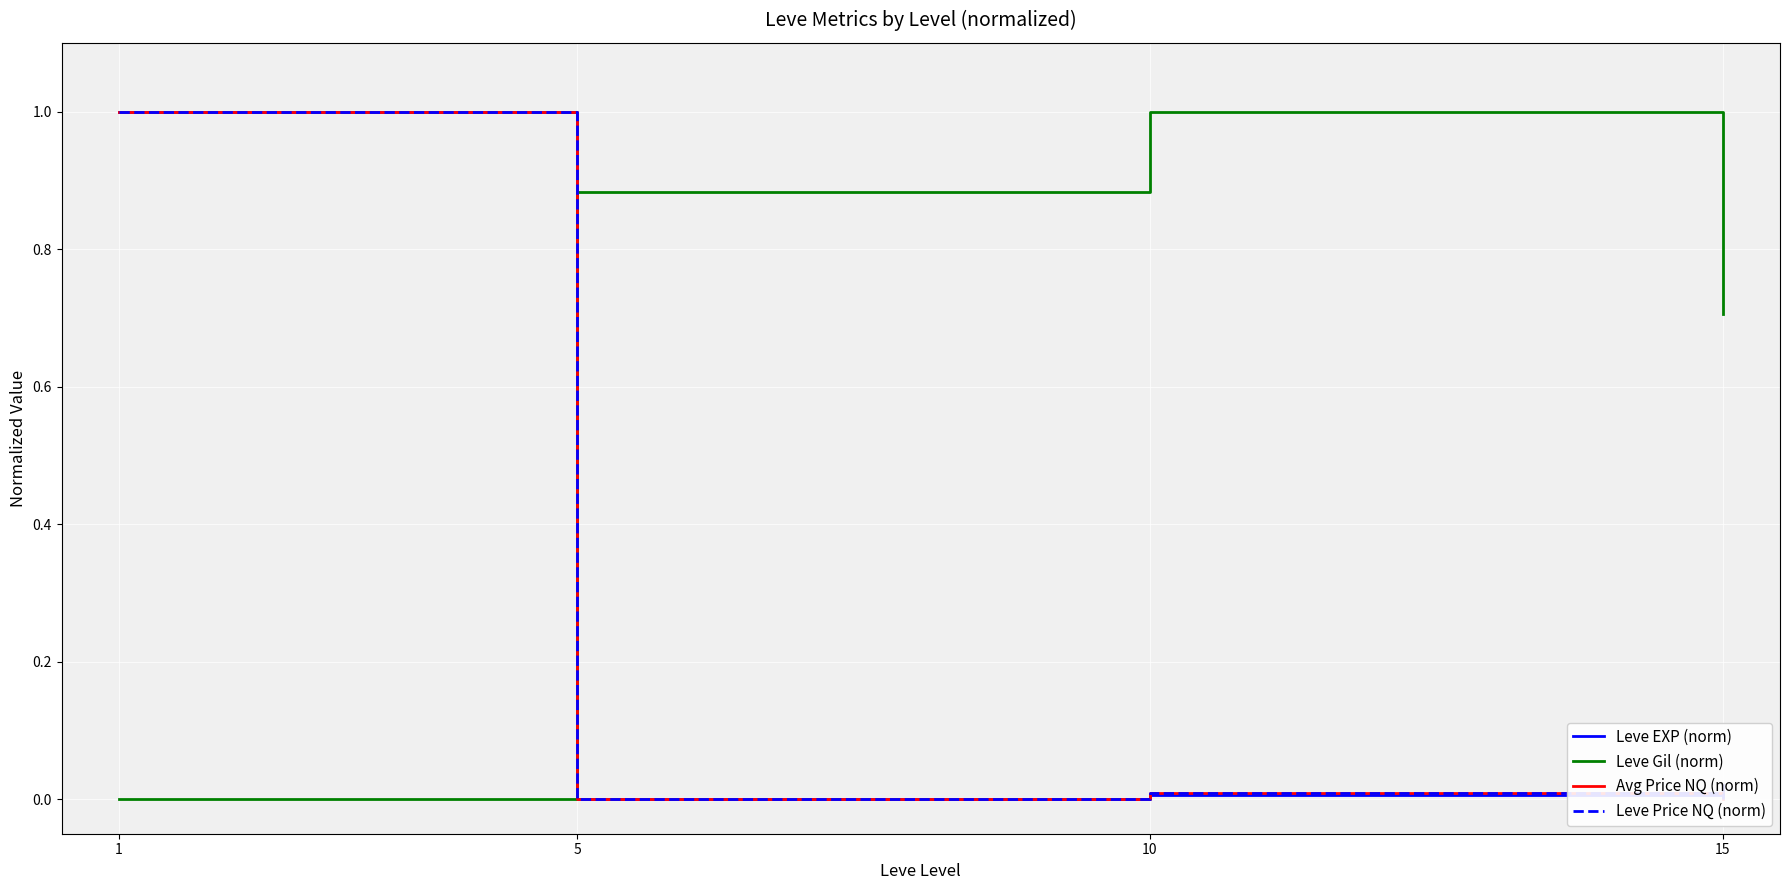

True or false: Leve EXP (norm) and Avg Price NQ (norm) cross at least once.

True